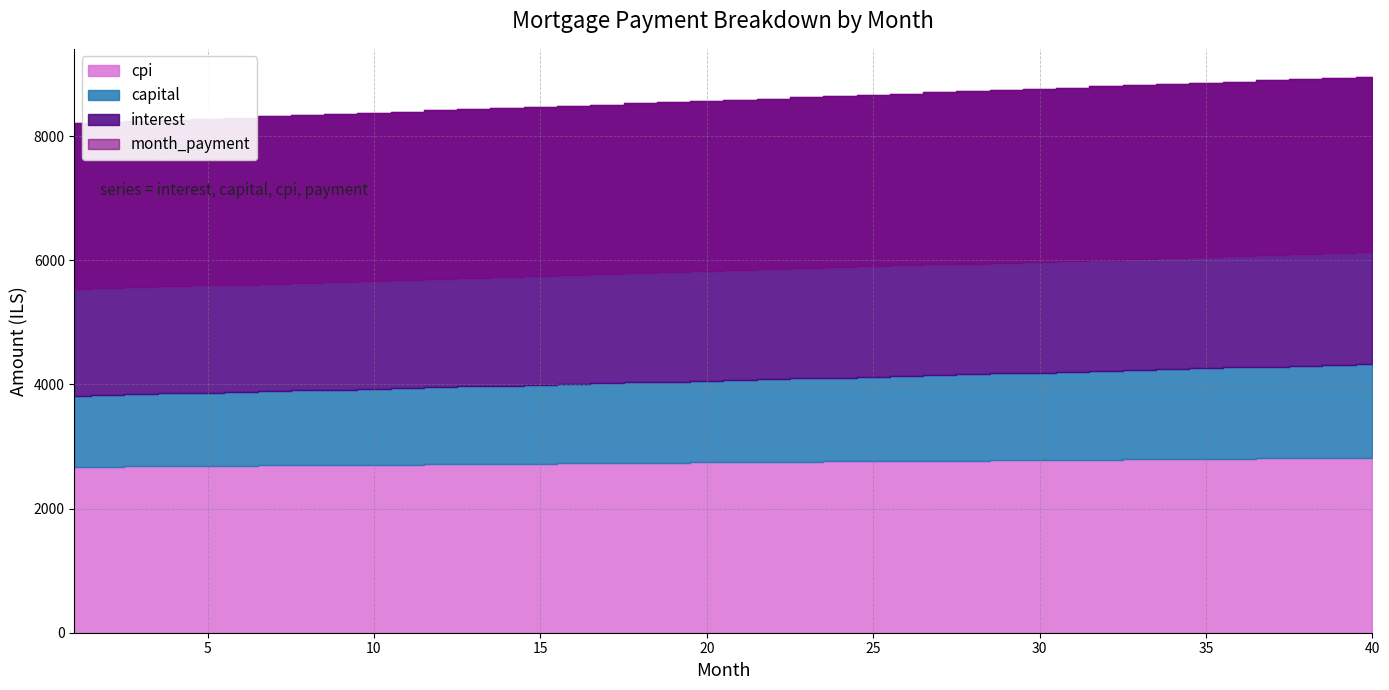

Where does the cpi series first go above 2749?

21